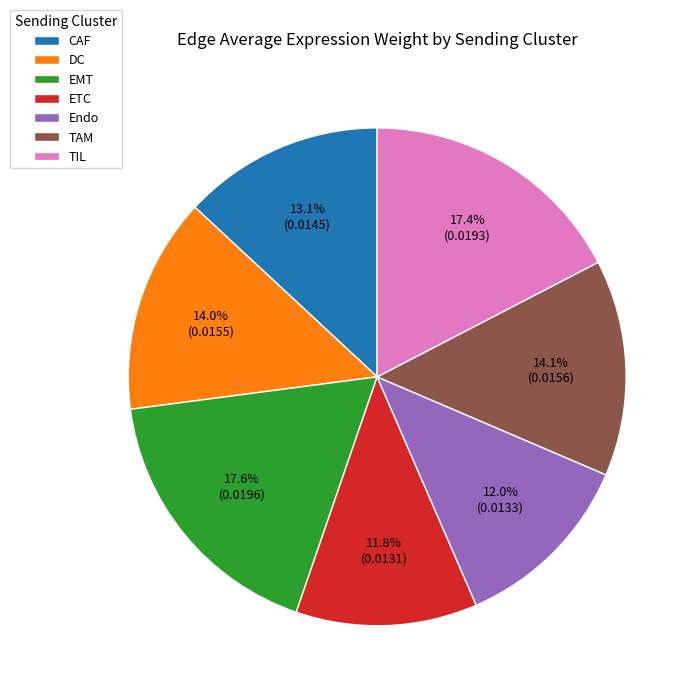

Is there a majority slice in this chart?

No